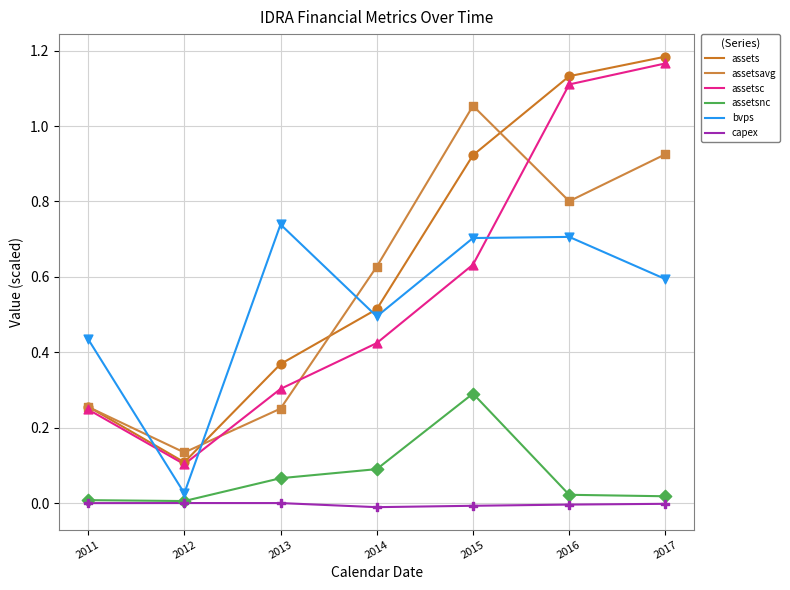

Which series has the largest total across all categories?

assets